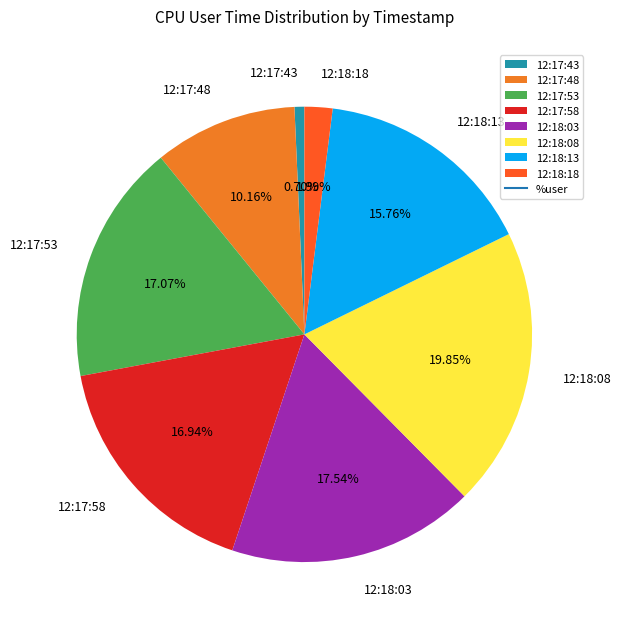

What percentage is the 12:17:58 slice, to the nearest percent?

17%